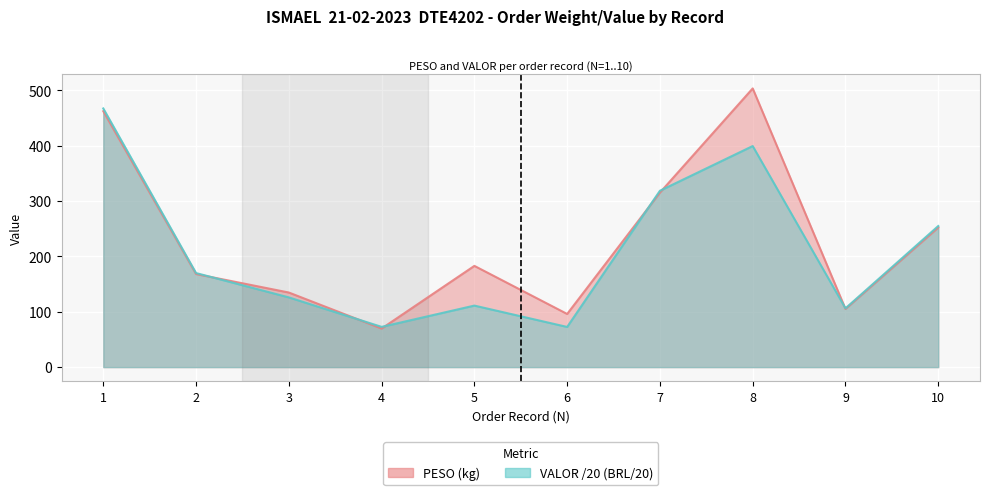

What is the sum of all PESO values?

2288.1